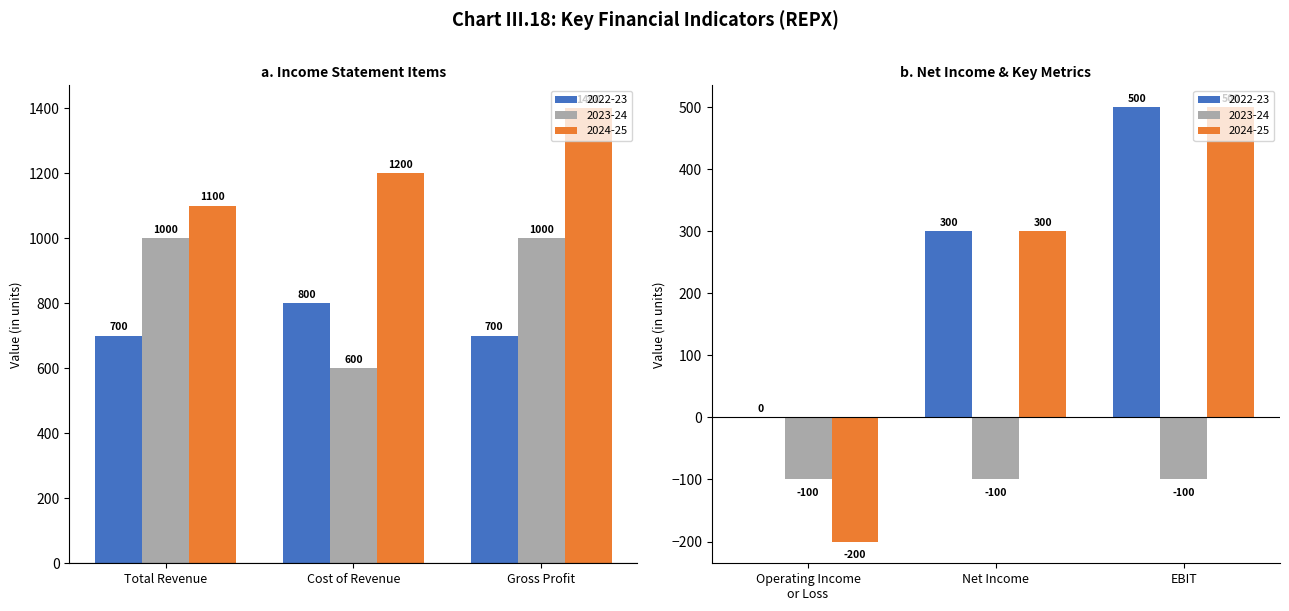

Rank the series at Cost of Revenue from lowest to highest value.

2023-24, 2022-23, 2024-25